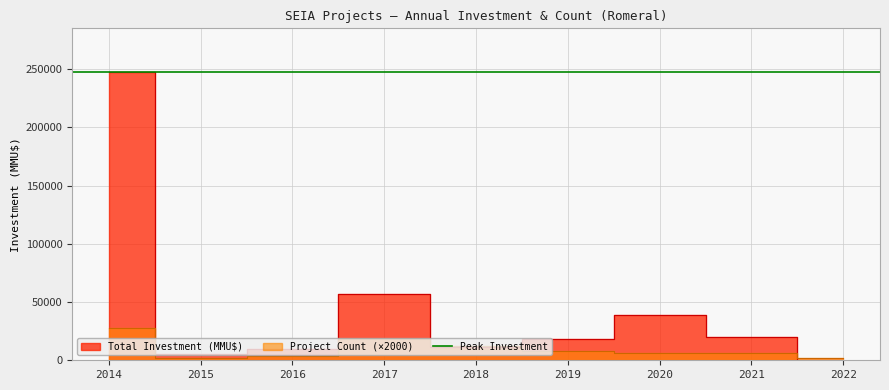

Is the value of Total Investment (MMU$) at 2021 greater than the value of Project Count at 2022?

Yes